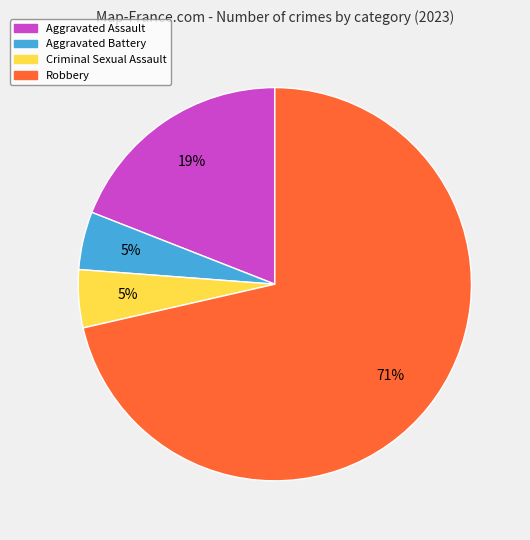

Is Robbery the majority of the pie?

Yes